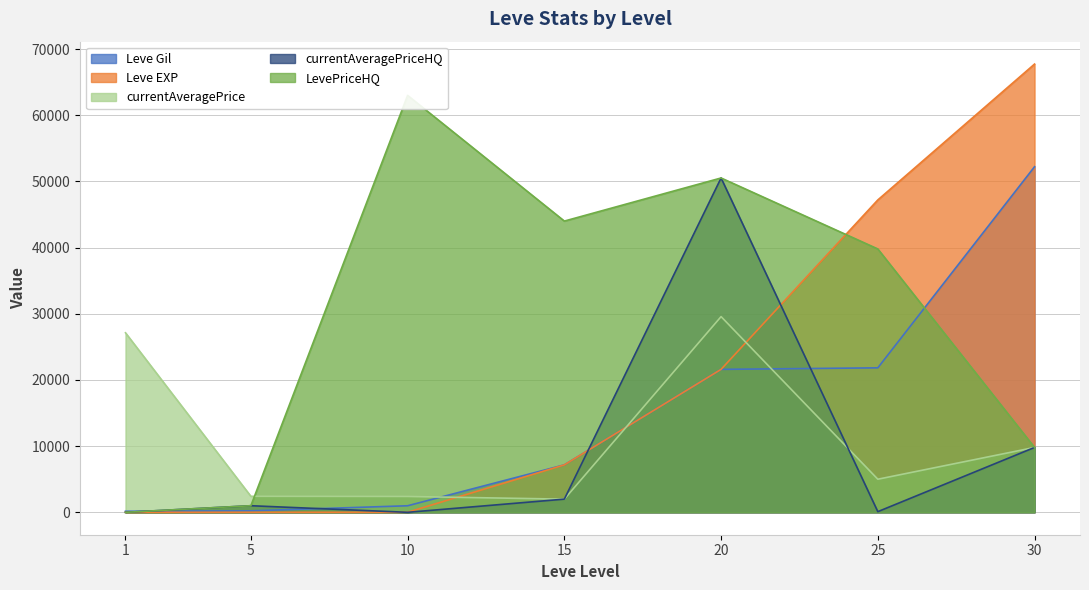

Between 15 and 25, which series saw the biggest shift?

Leve EXP